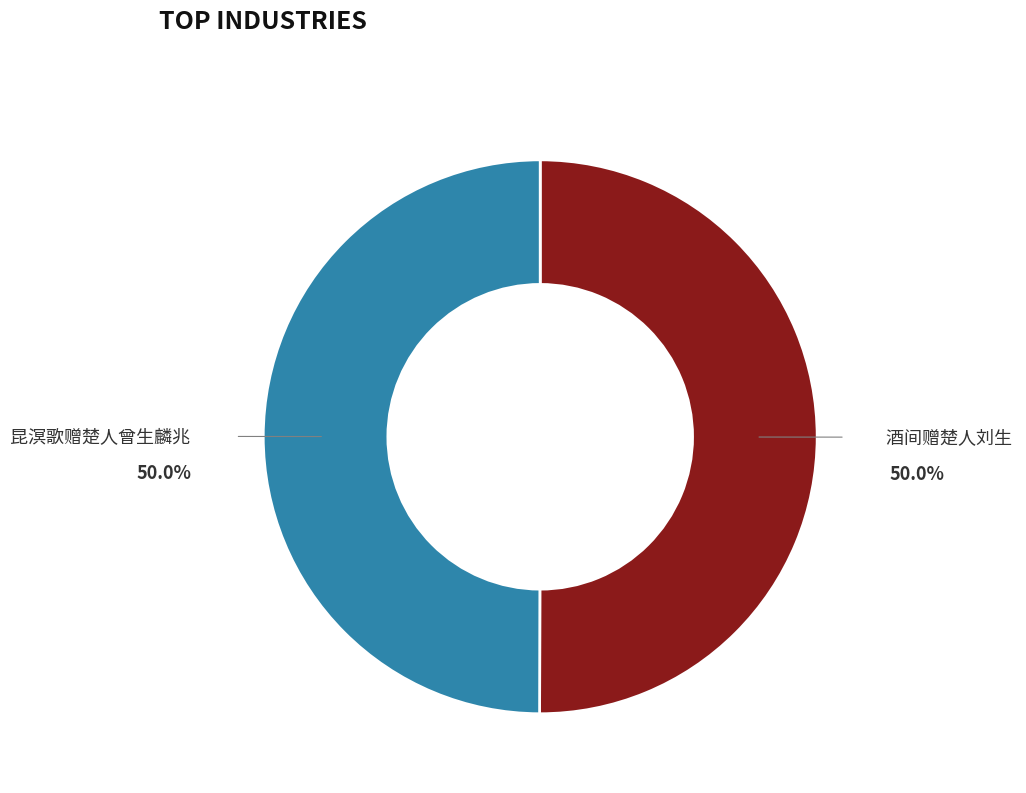

How many segments does this pie chart have?

2